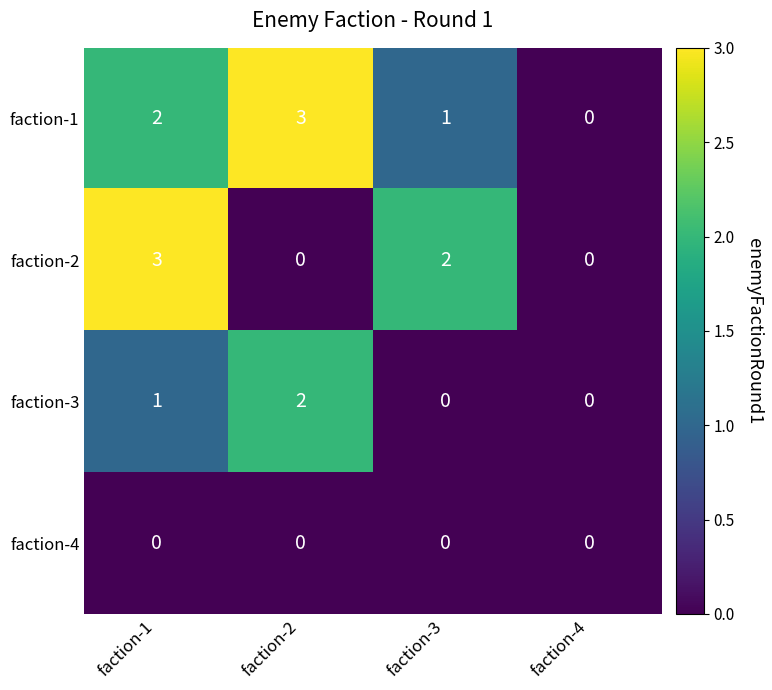

The faction-3 series shows -1 at faction-4. True or false?

False